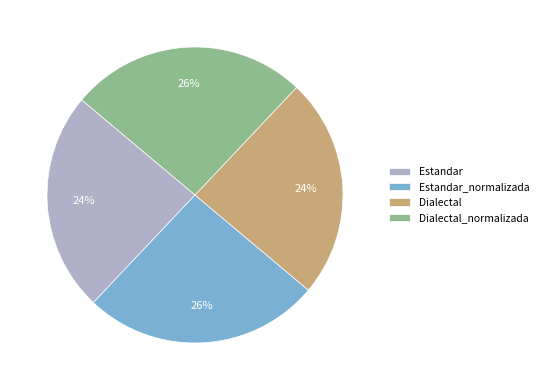

The Estandar_normalizada slice represents 32% of the pie. True or false?

False